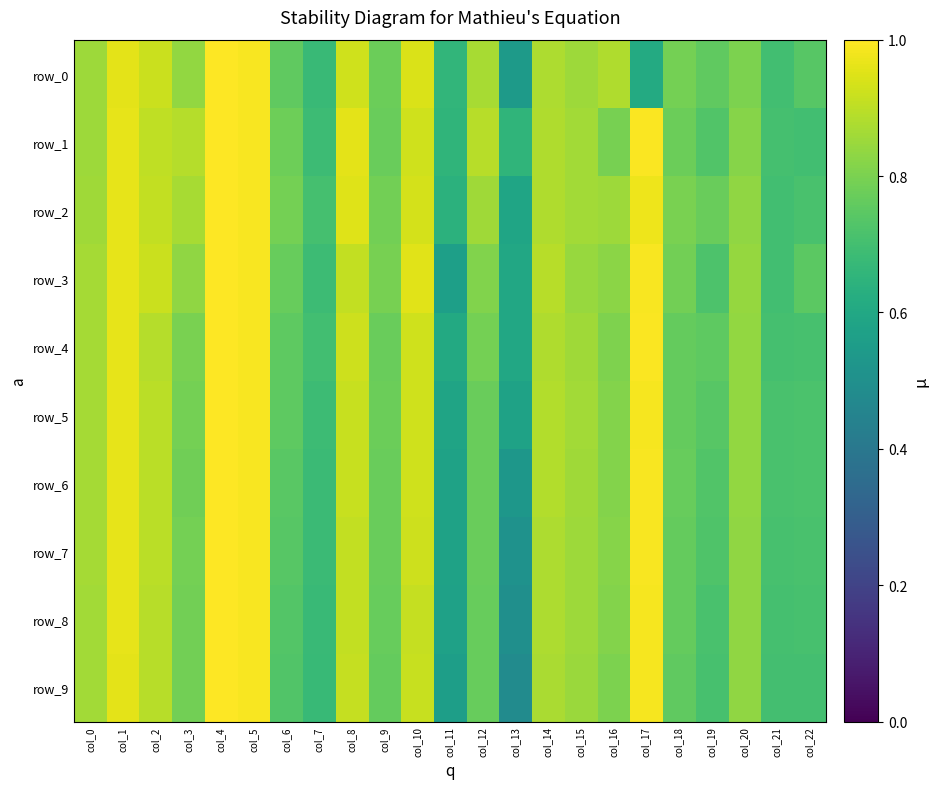

What is the sum of the row_2 values at col_2 and col_11?

1.6